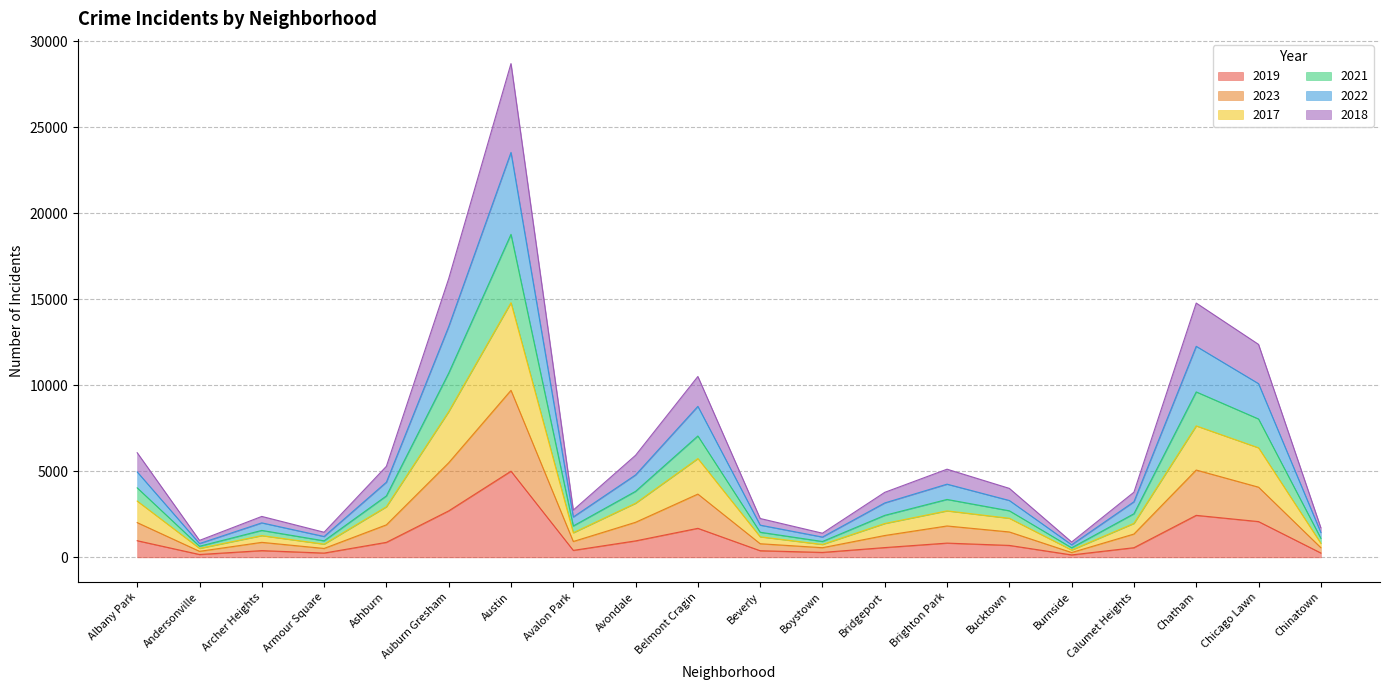

Which category has the highest value in the 2023 series?

Austin